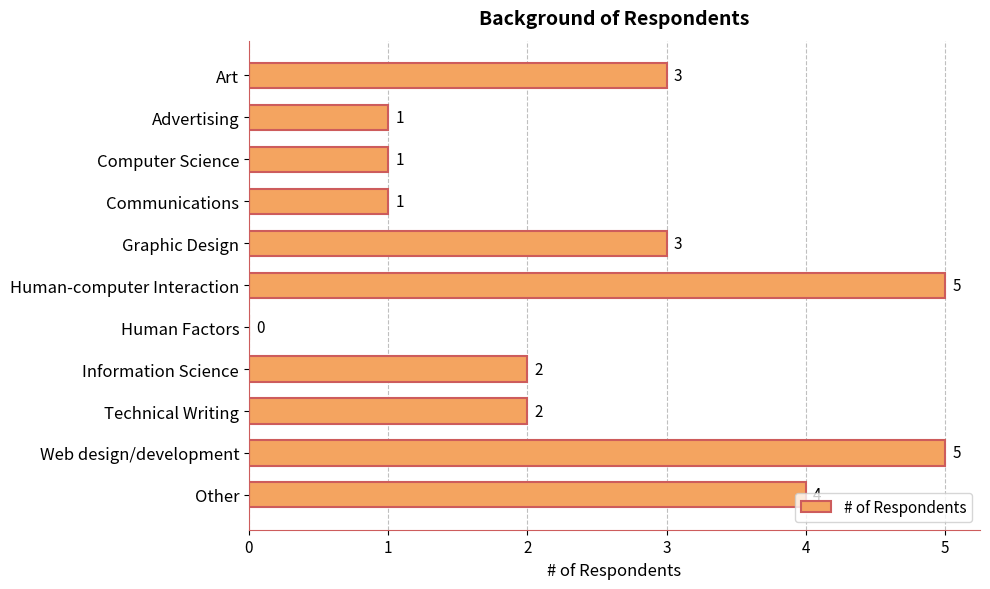

What is the change in value from Information Science to Web design/development?

+3